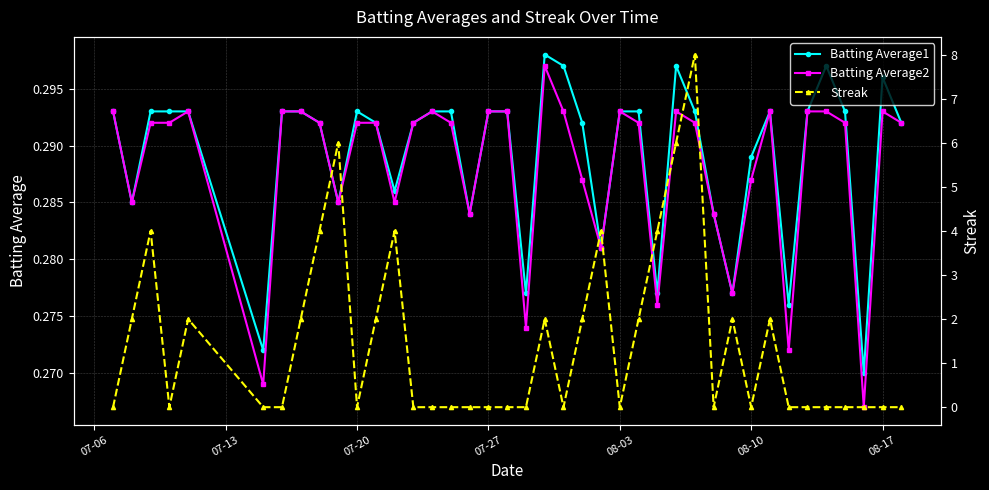

The value of Batting Average2 at 08-03 is 0.1. True or false?

False